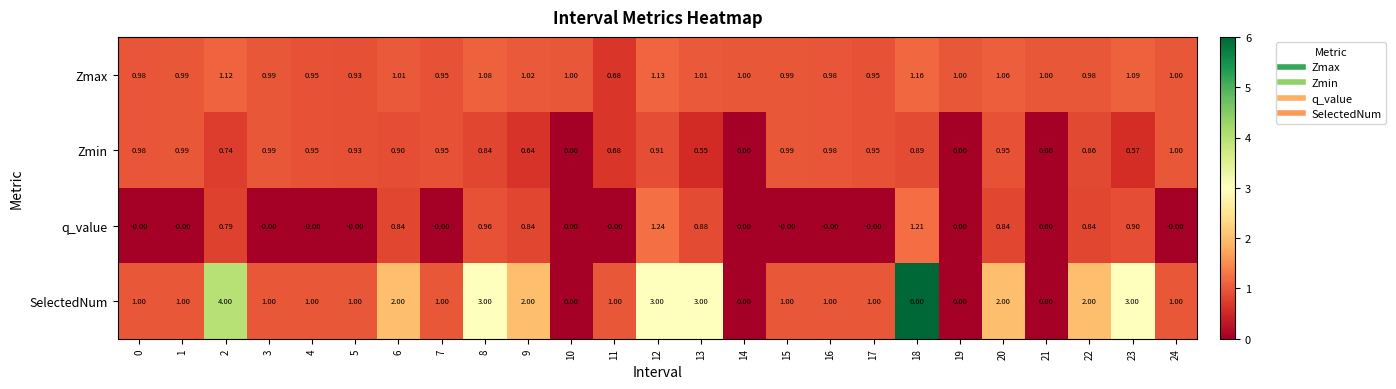

Which series has the largest total across all categories?

SelectedNum